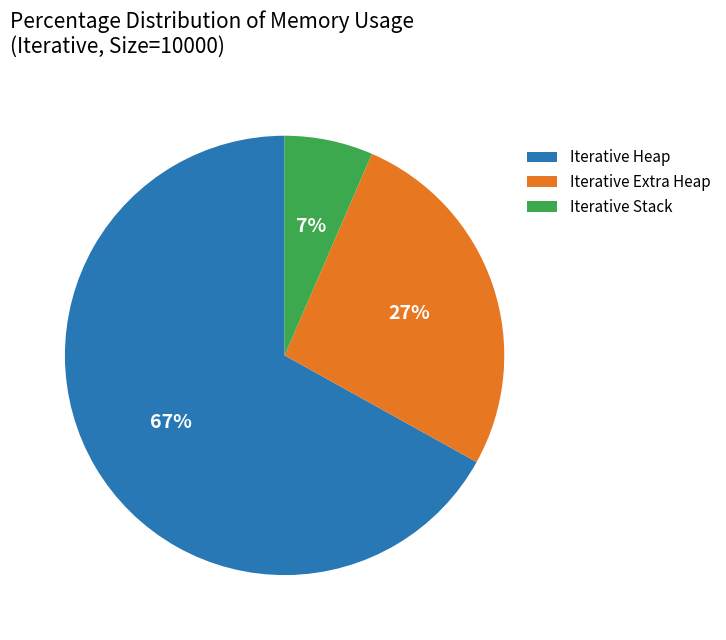

To the nearest percent, what is the average slice percentage?

33%